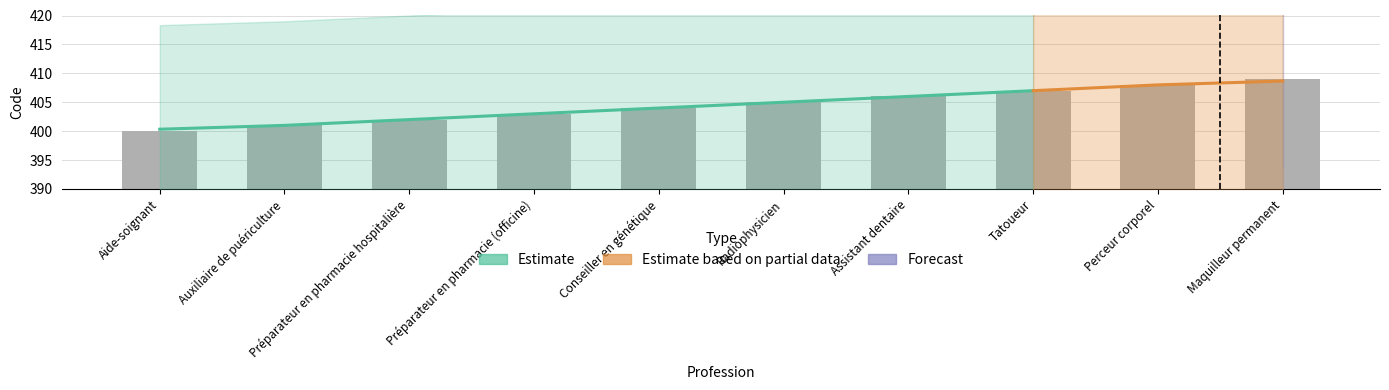

At which category does the chart reach its peak across all series?

Maquilleur permanent